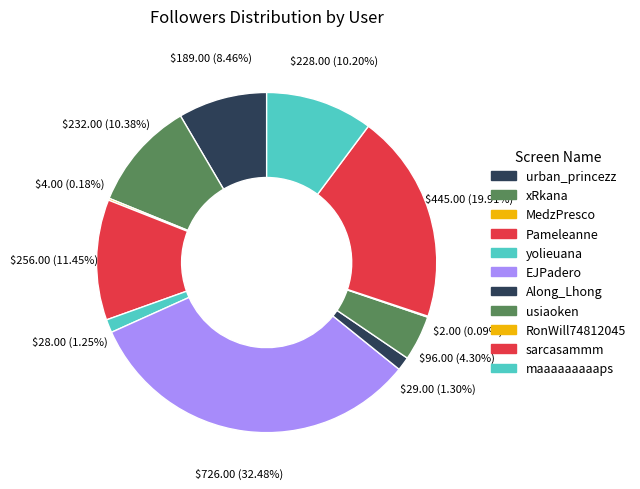

What percentage do Along_Lhong and RonWill74812045 together represent?

1.4%